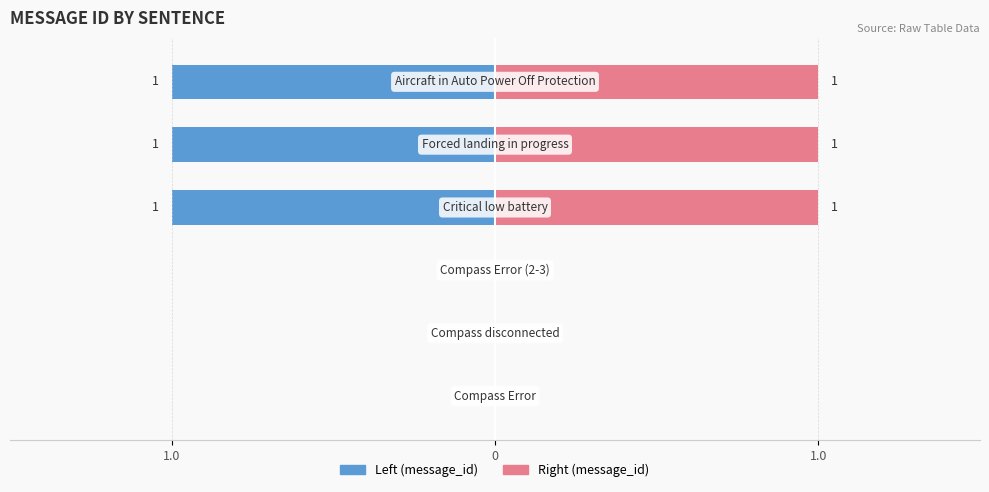

Which series has the largest total across all categories?

message_id_left